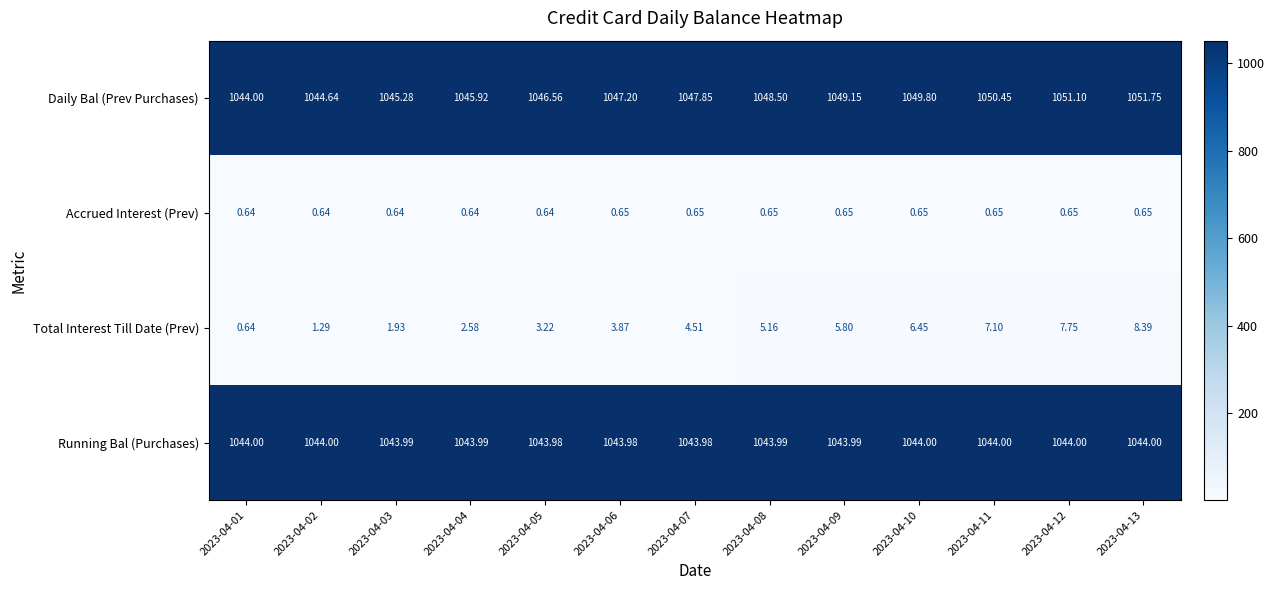

Which series changed the most between 2023-04-08 and 2023-04-11?

Daily Bal (Prev Purchases)